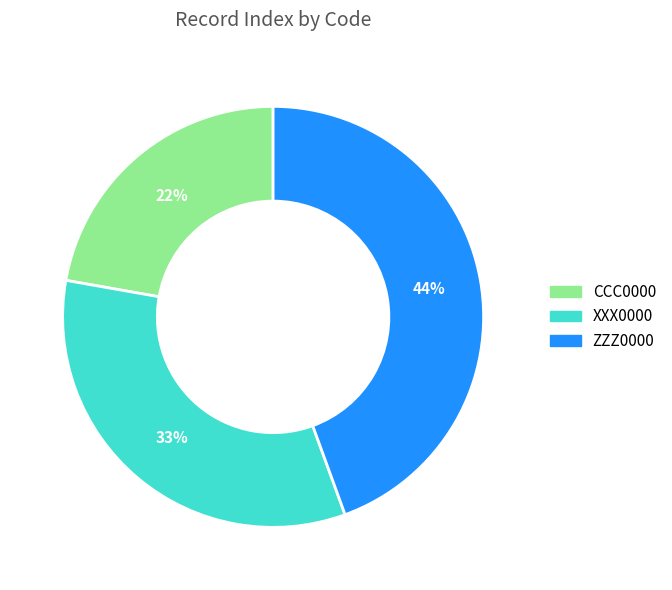

Does any single category account for the majority?

No